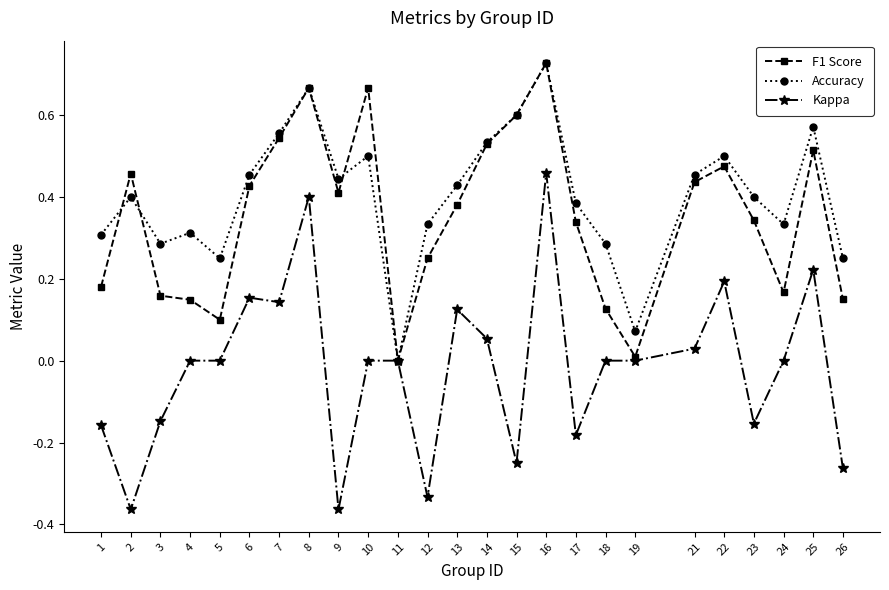

Between 4 and 12, which series saw the biggest shift?

Kappa